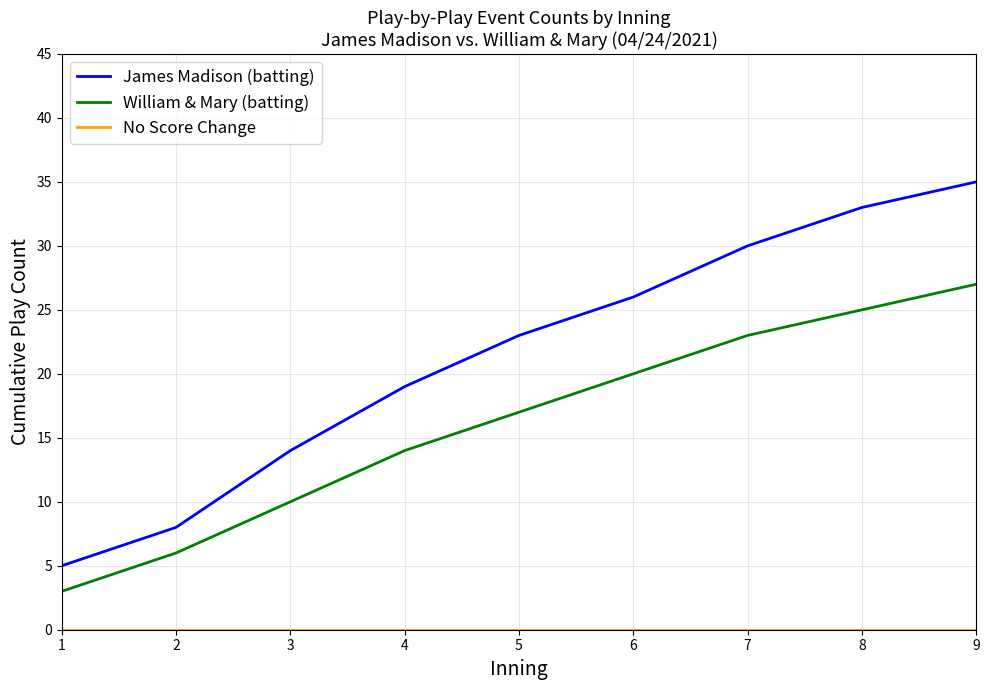

What is the difference between the maximum and minimum values in the William & Mary (batting) series?

24